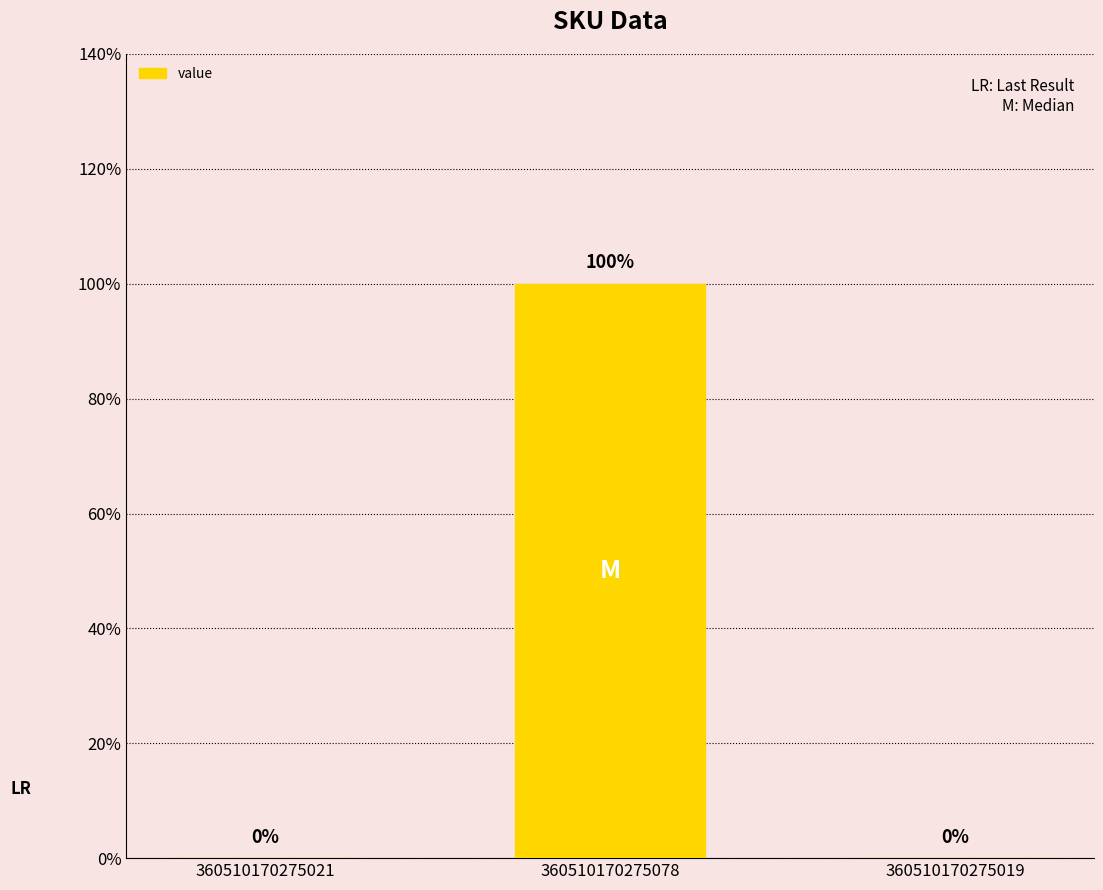

Which category has the lowest value across all series?

360510170275021